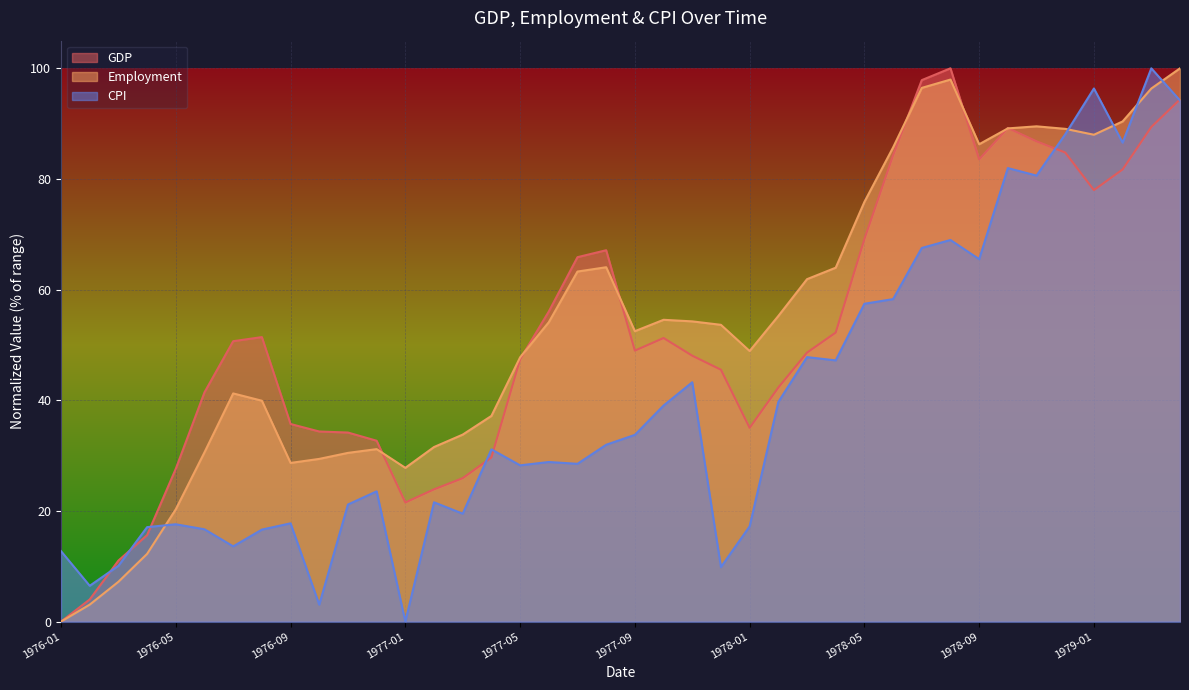

After their last crossing, which series has the higher values: GDP or CPI?

GDP